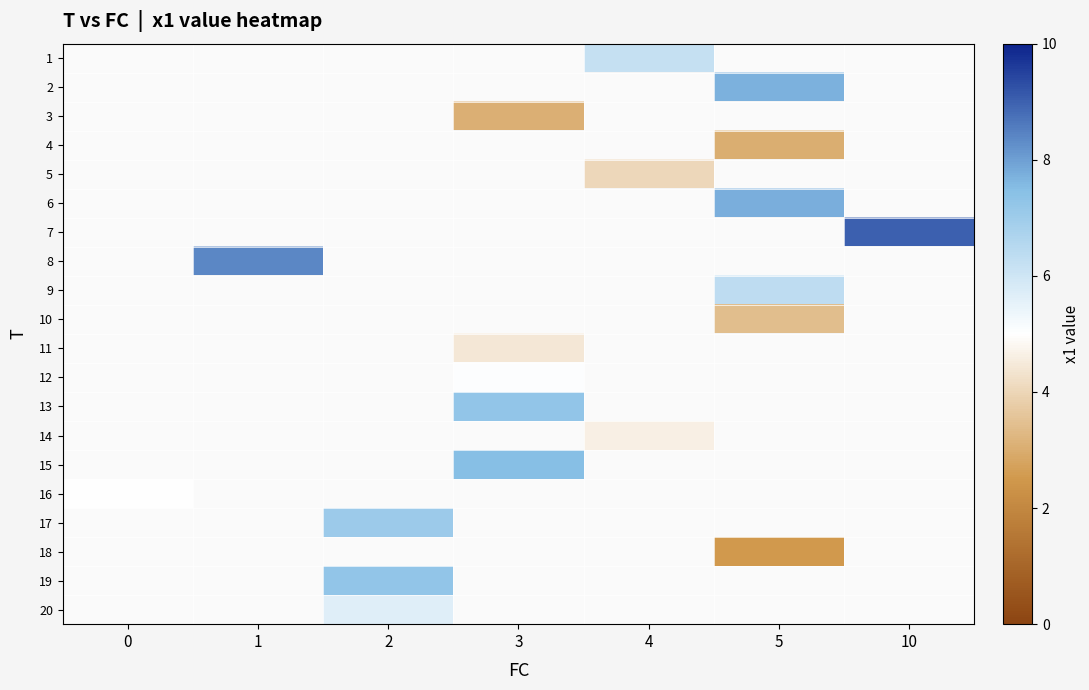

At which category does the chart reach its minimum across all series?

5